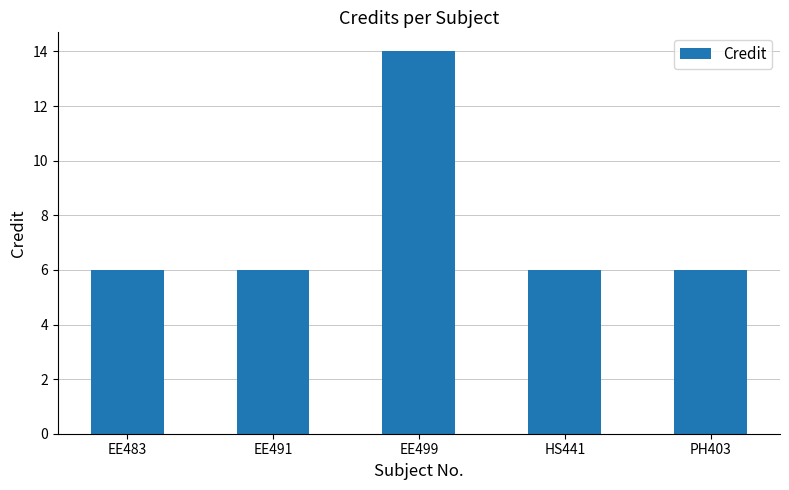

Is it true that the value at EE499 is 8?

False